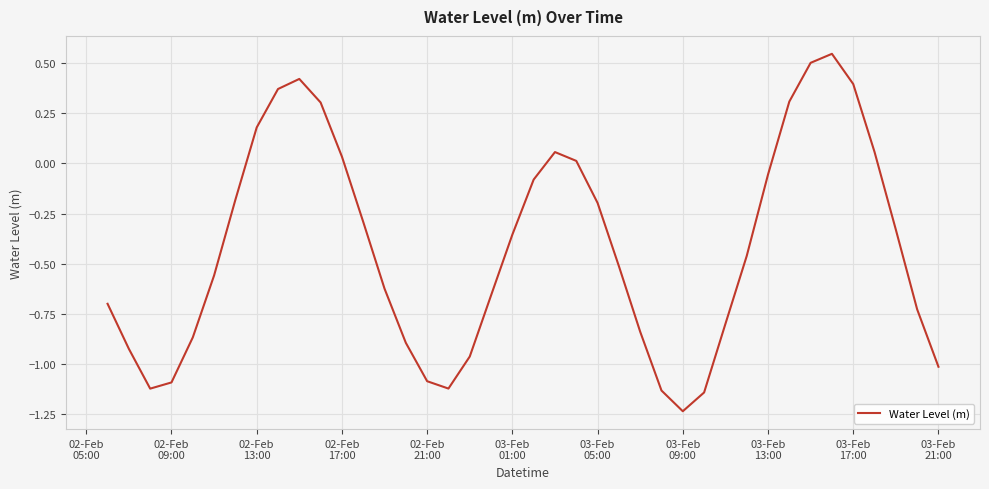

What is the difference between the maximum and minimum values?

1.8